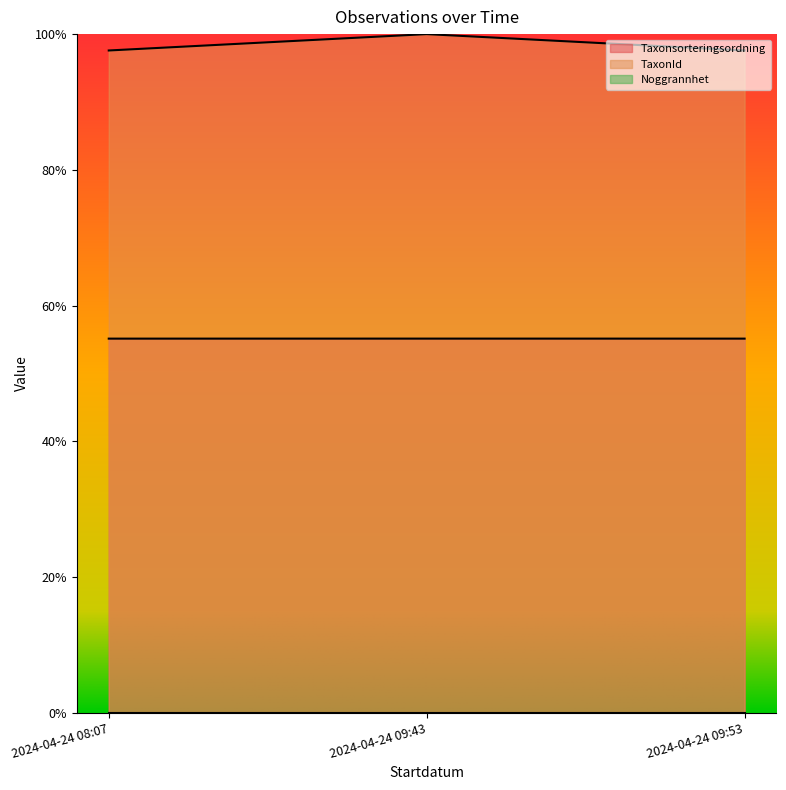

What is the value of the Taxonsorteringsordning point at the 1st from the left?

0.6